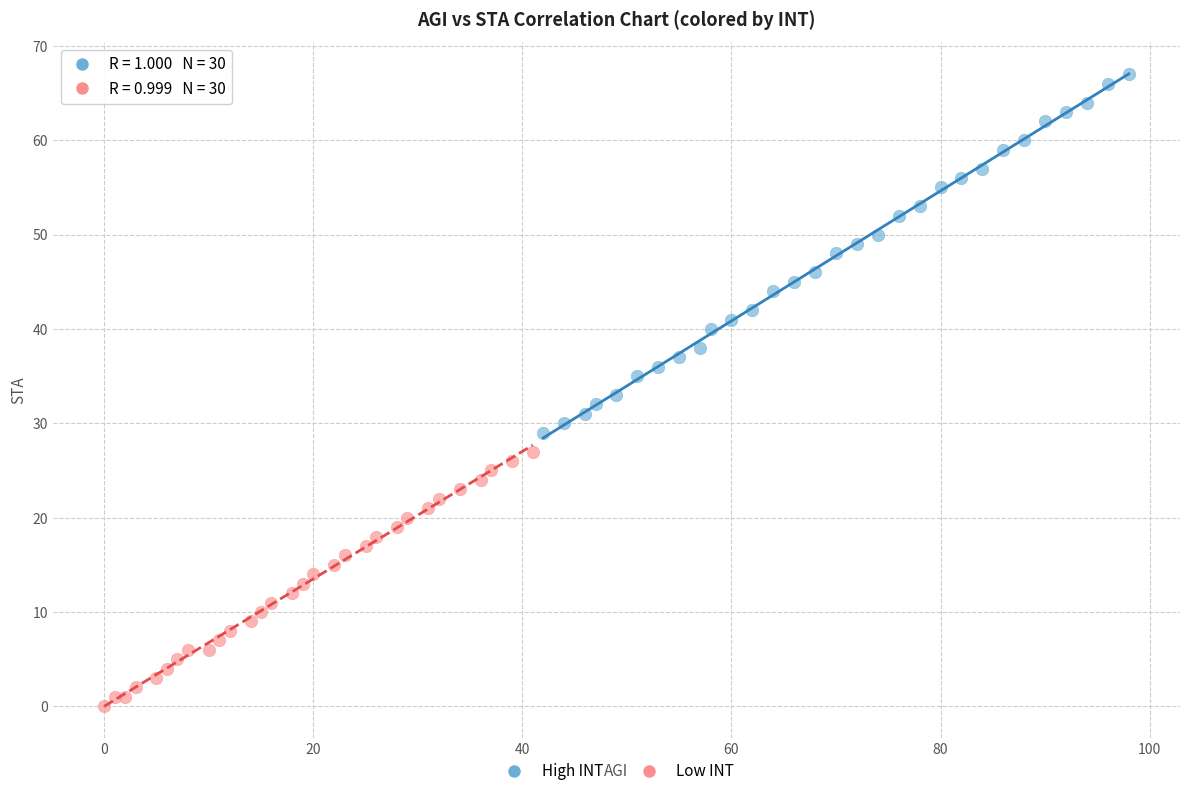

Which series has the widest spread of Y values?

High INT